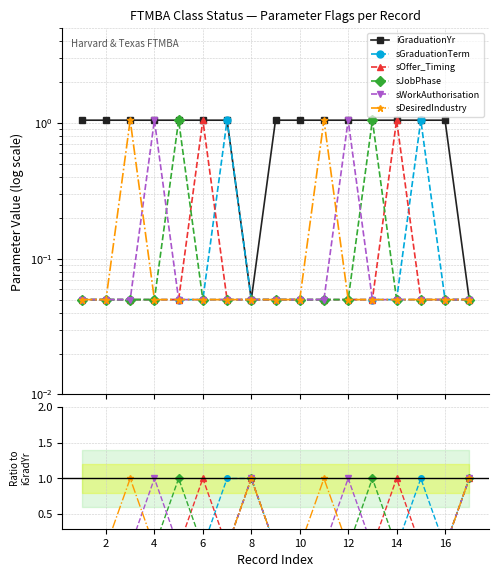

Which series has the largest total across all categories?

iGraduationYr